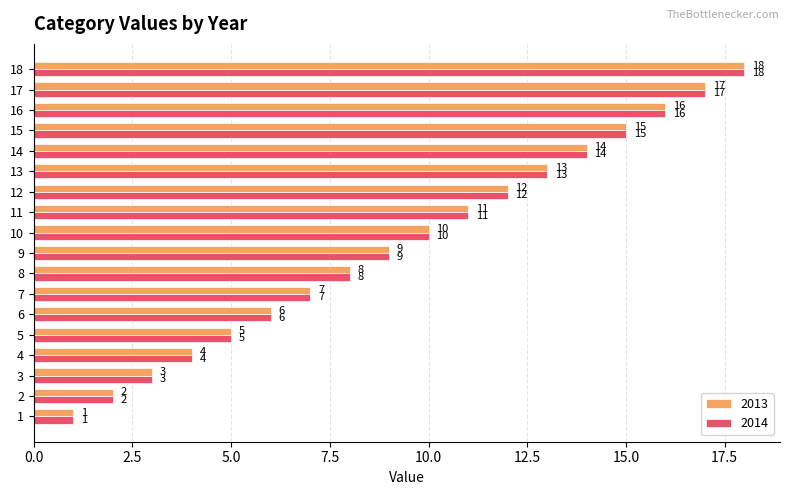

What value does the 2014 series have at 10?

10